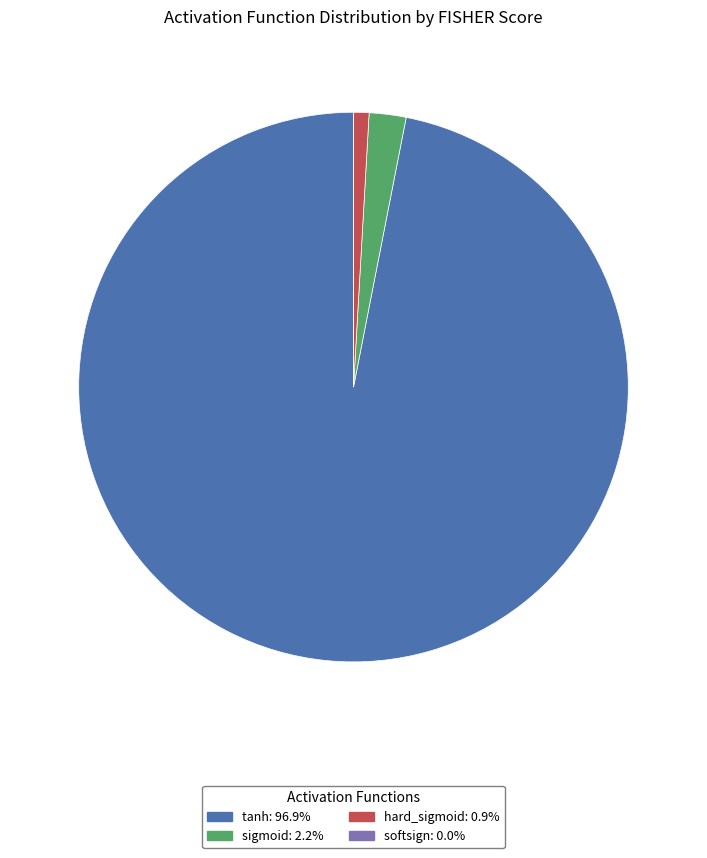

Which slice is the largest?

tanh